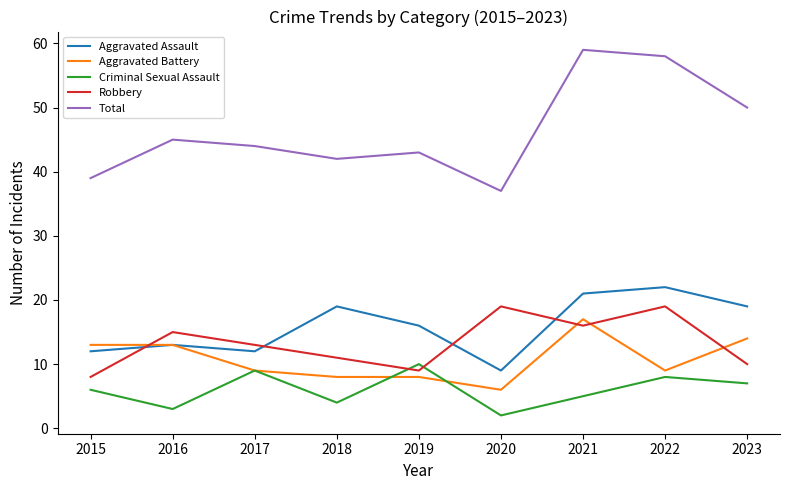

What is the sum of the Aggravated Assault values at 2021 and 2020?

30